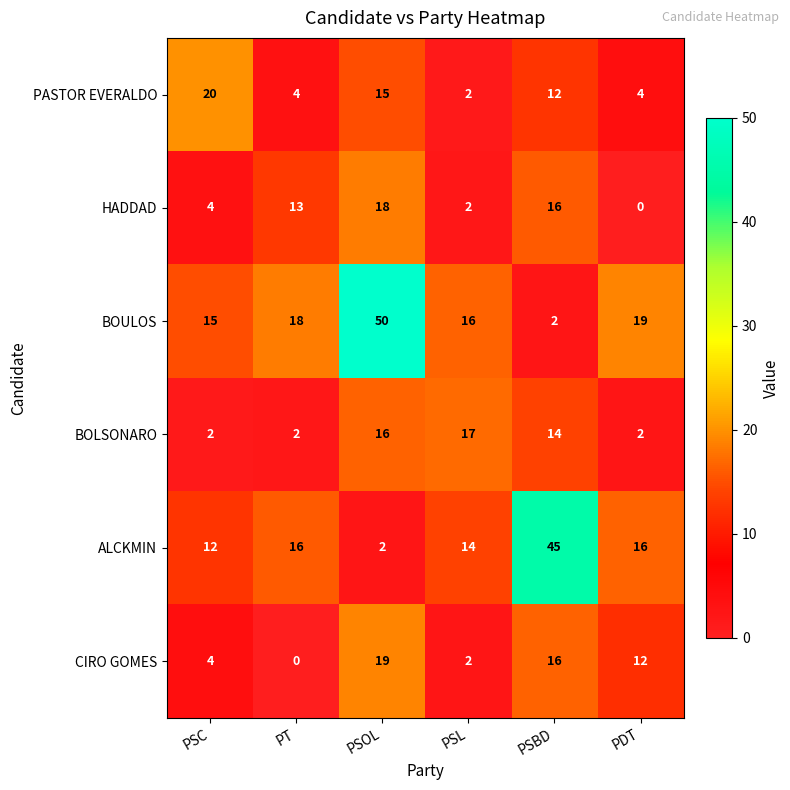

The CIRO GOMES series shows 12 at PDT. True or false?

True